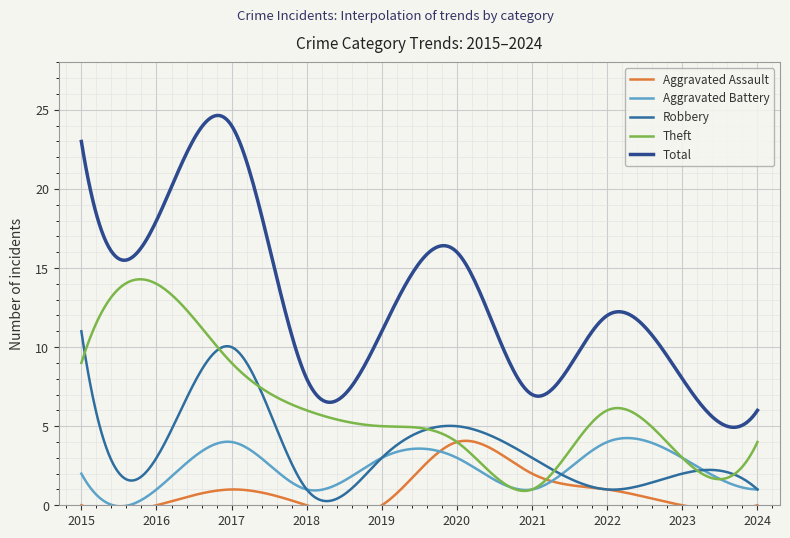

Which category has the lowest value in the Aggravated Assault series?

2015